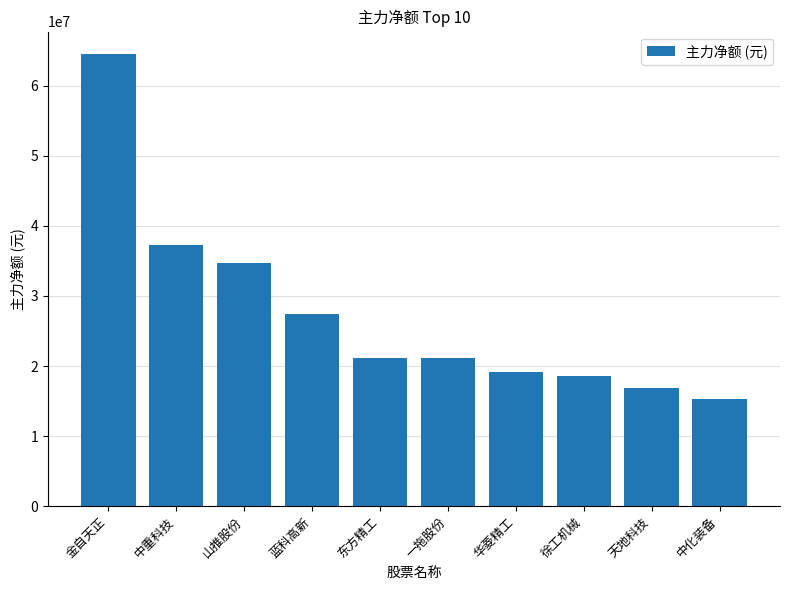

What is the value of the 8th bar from the left?

18555411